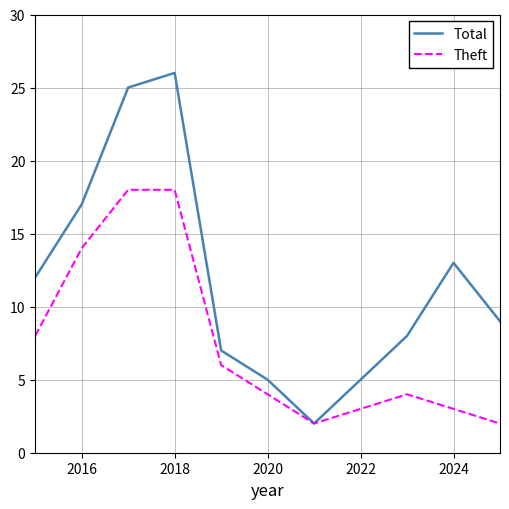

Which series has the largest total across all categories?

Total